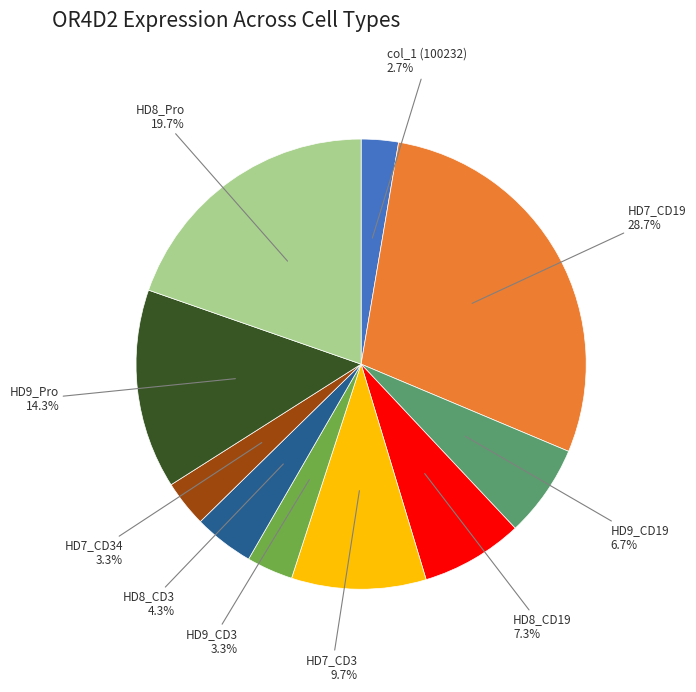

To the nearest percent, what is the difference between the largest and smallest slice percentages?

26%